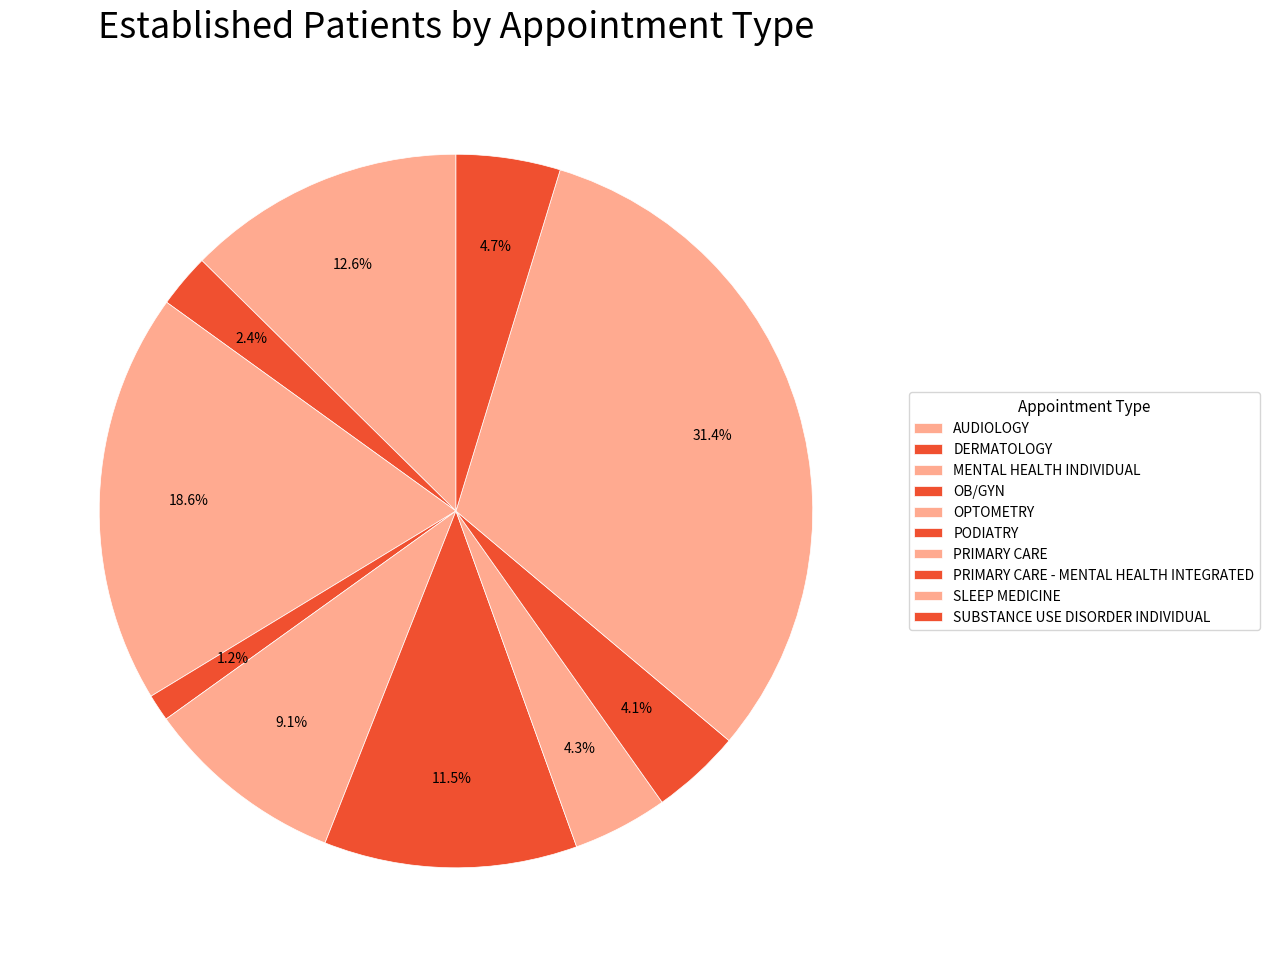

Combined, do AUDIOLOGY and PRIMARY CARE - MENTAL HEALTH INTEGRATED account for over 50%?

No